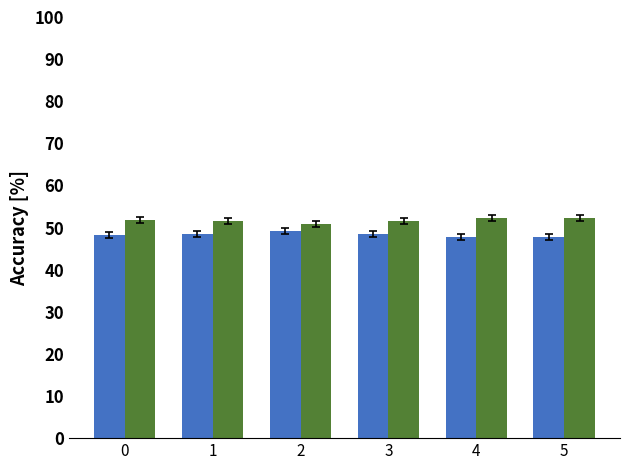

Reading left to right, transcribe all the data shown in this chart.

frac_rail_passenger_diesel: 0.5	0.5	0.5	0.5	0.5	0.5
frac_rail_passenger_electric: 0.5	0.5	0.5	0.5	0.5	0.5